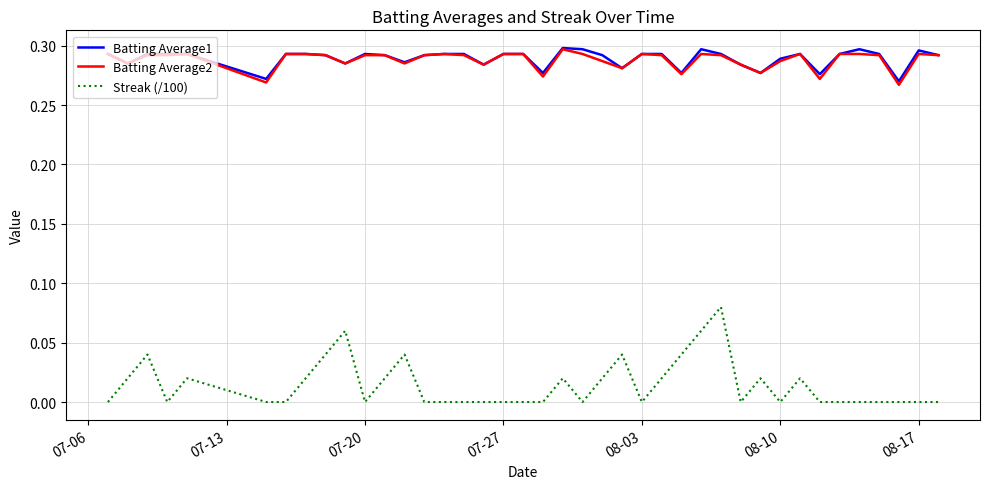

True or false: Batting Average2 and Streak (/100) intersect in this chart.

False